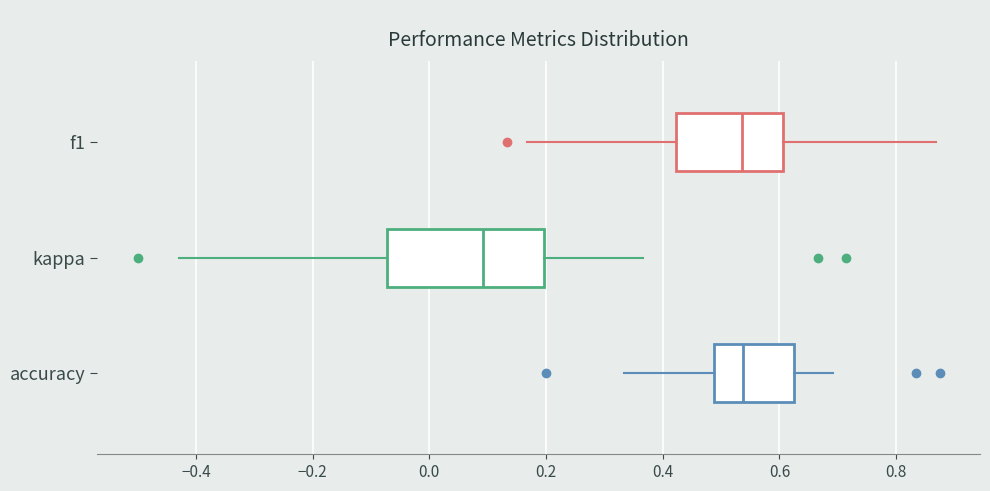

Reading bottom to top, transcribe this box plot: for each box, give where its median line is, the range the box spans, and where its two whiskers end, as read against the x-axis. The values are not printed on the chart, so give them approximately, as read against the axis.

accuracy: median 0.54, box 0.48 to 0.62, whiskers 0.34 to 0.70
kappa: median 0.10, box -0.08 to 0.20, whiskers -0.42 to 0.36
f1: median 0.54, box 0.42 to 0.60, whiskers 0.16 to 0.86